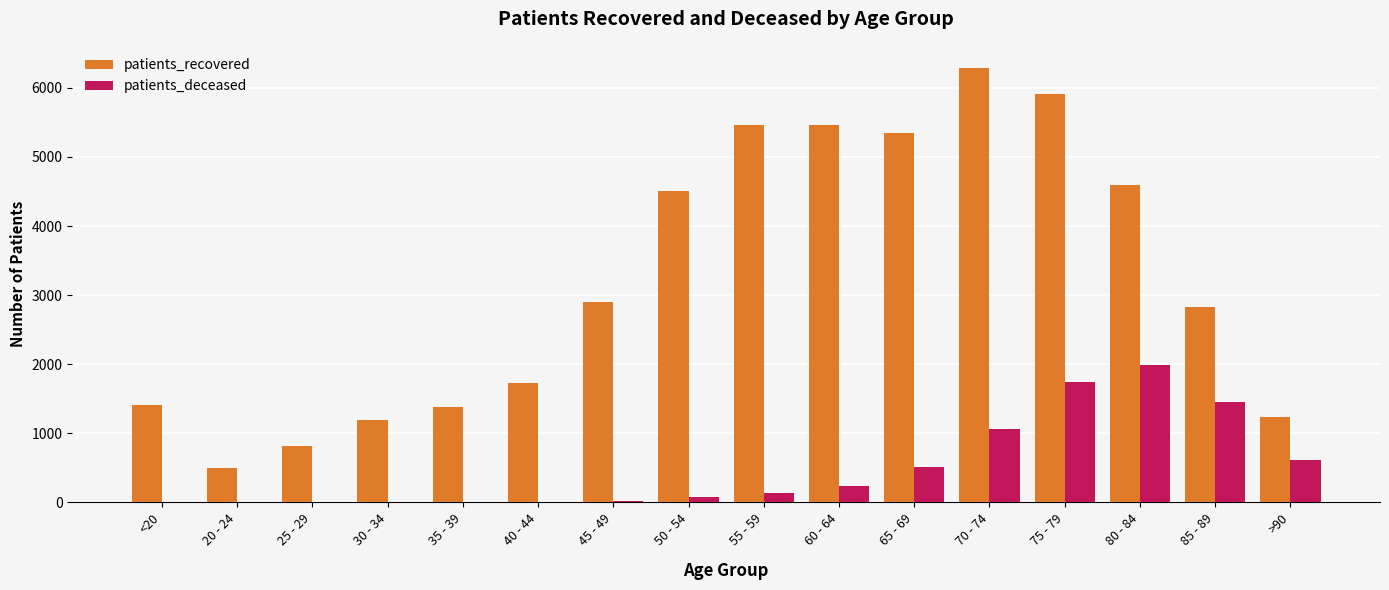

What are all the series names shown in the legend?

patients_recovered, patients_deceased